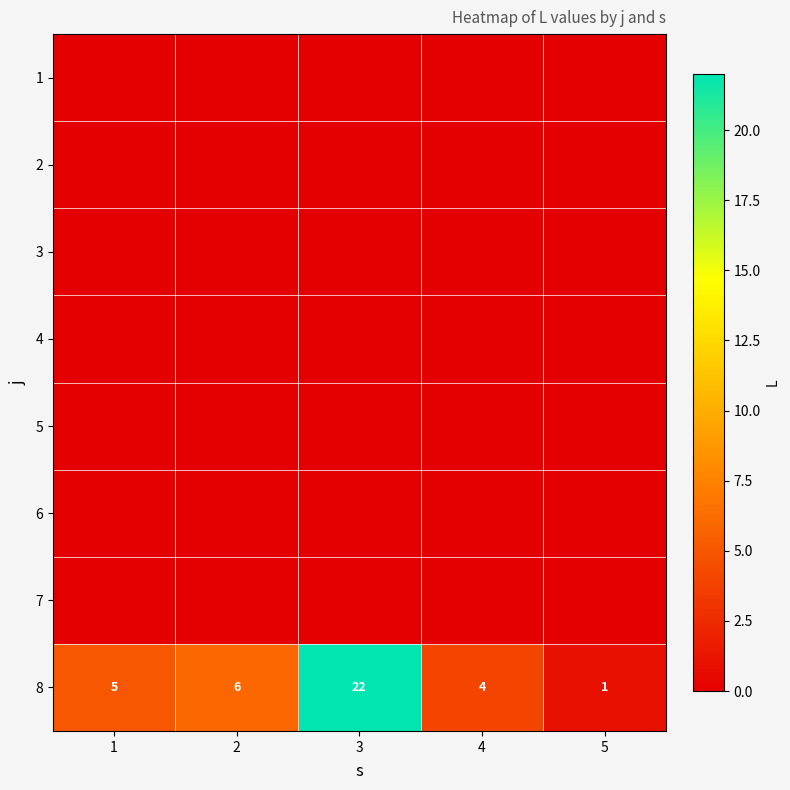

Is it true that 8 equals 0 at 5?

False